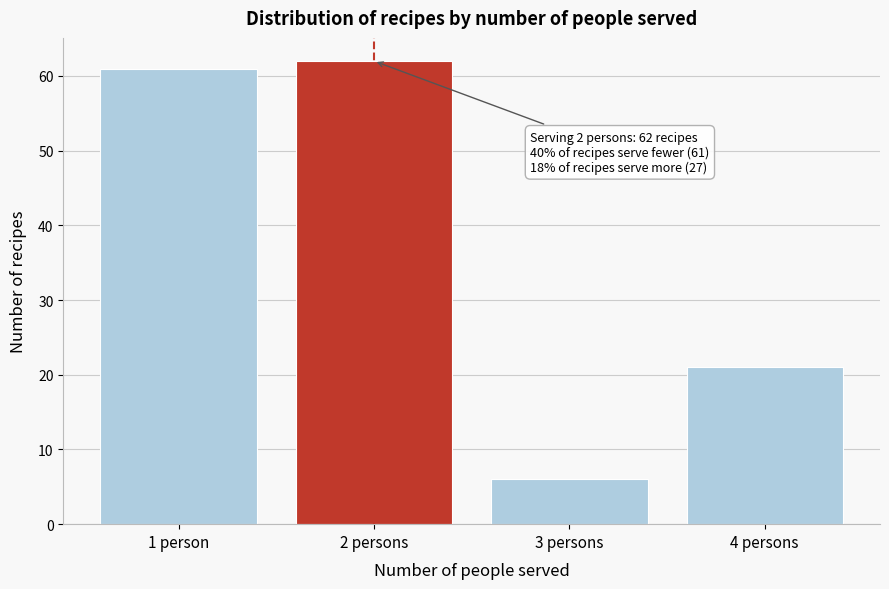

Reading left to right, list all the values displayed in this chart.

1 person=61	2 persons=62	3 persons=6	4 persons=21